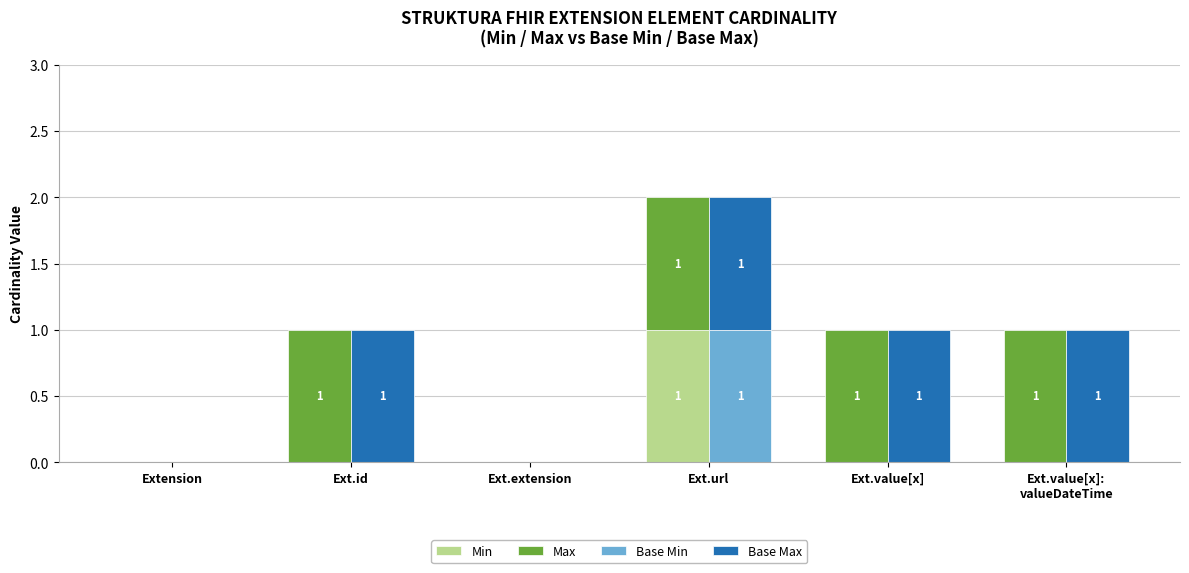

Which series has the largest total across all categories?

Max